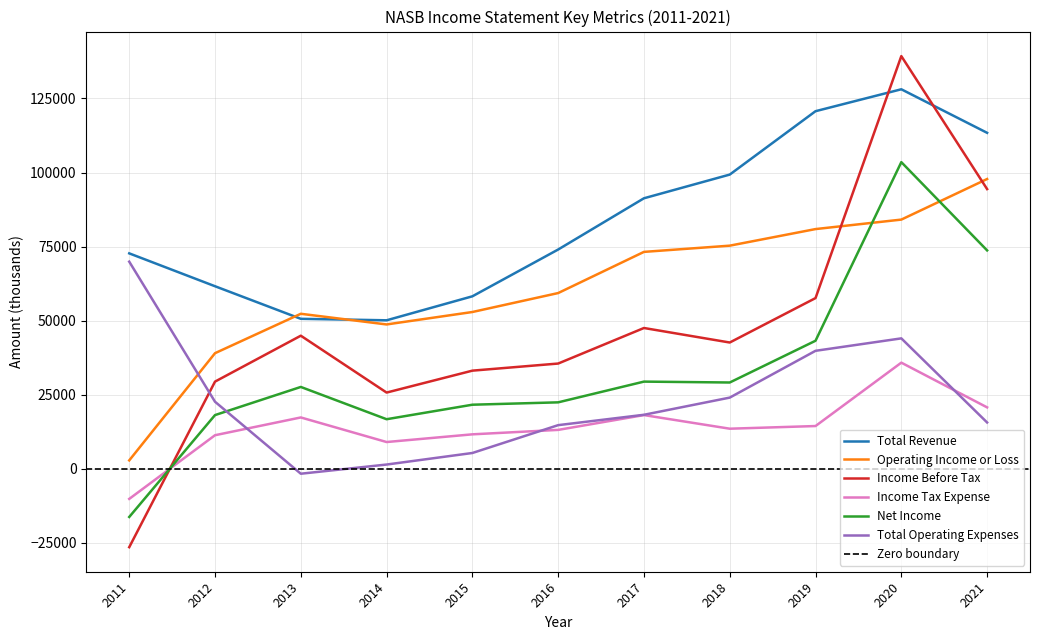

How many values in the Total Operating Expenses series are below 18200?

5